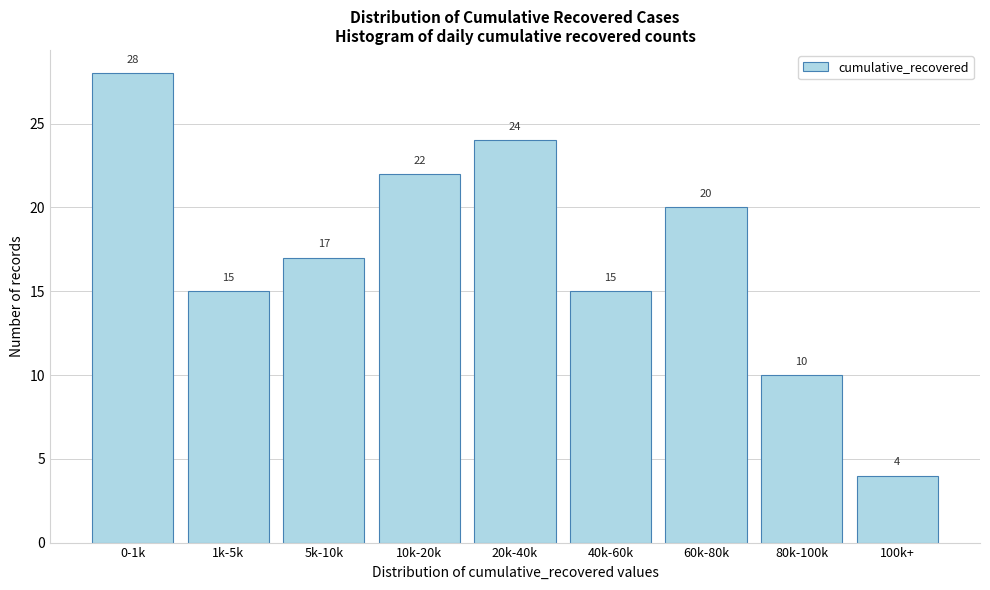

Reading left to right, transcribe all the data shown in this chart.

28	15	17	22	24	15	20	10	4